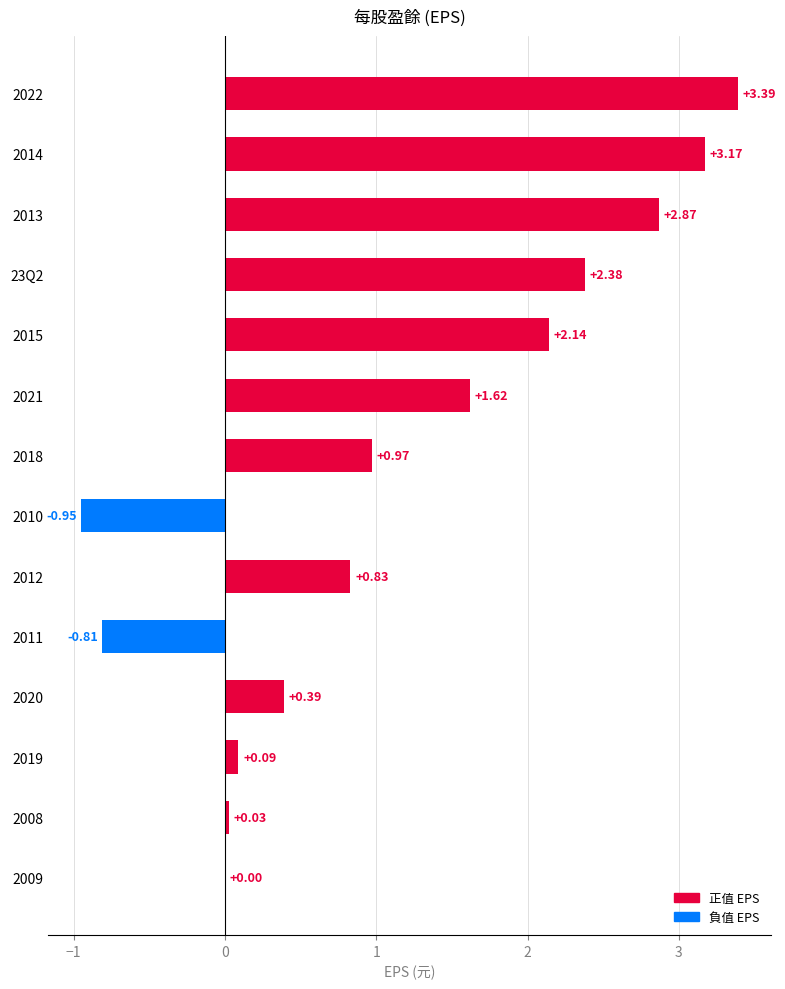

How many distinct data groups are displayed?

1